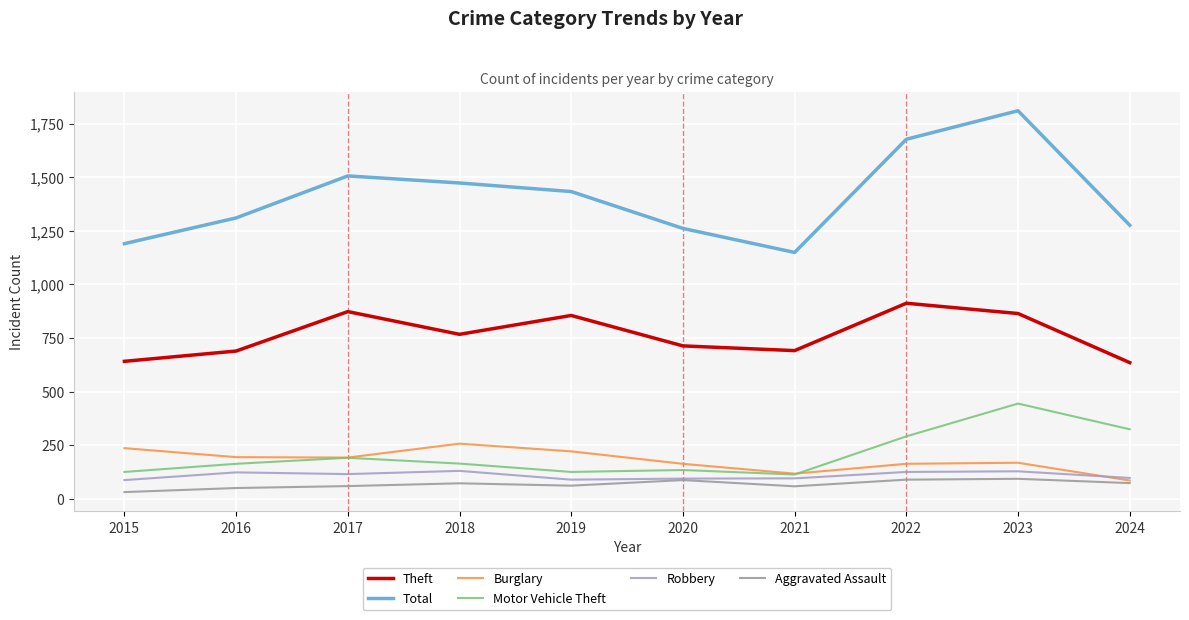

True or false: Aggravated Assault has a value of 149 at 2020.

False